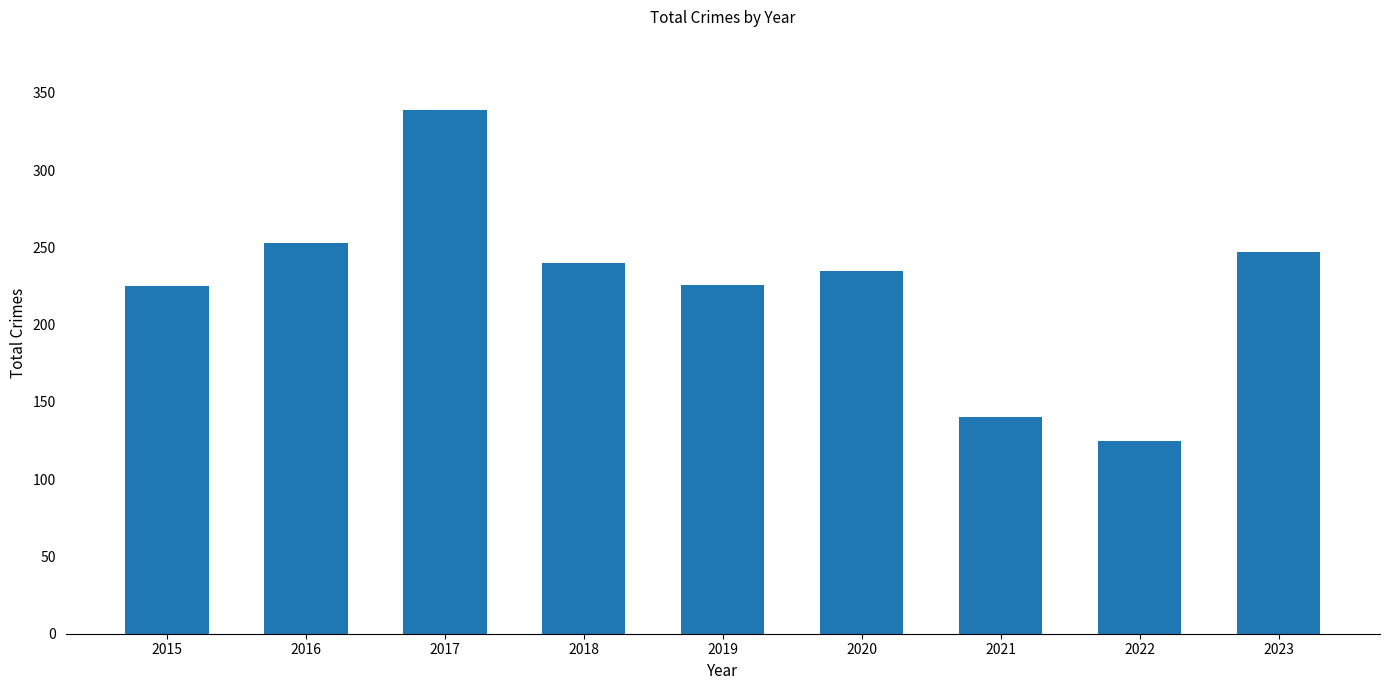

What is the average value?

226